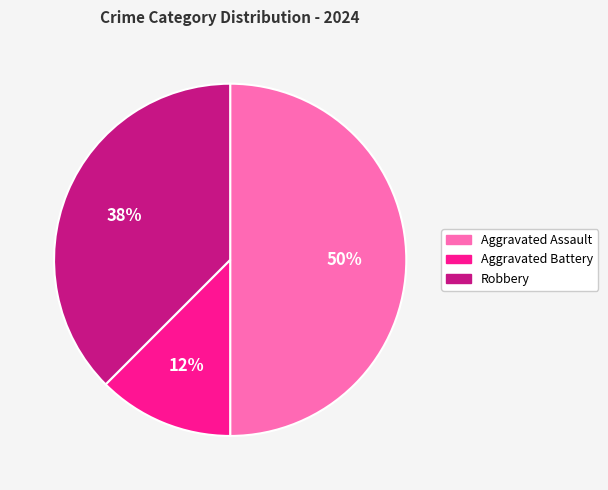

Is the sum of Aggravated Assault and Robbery greater than half?

Yes